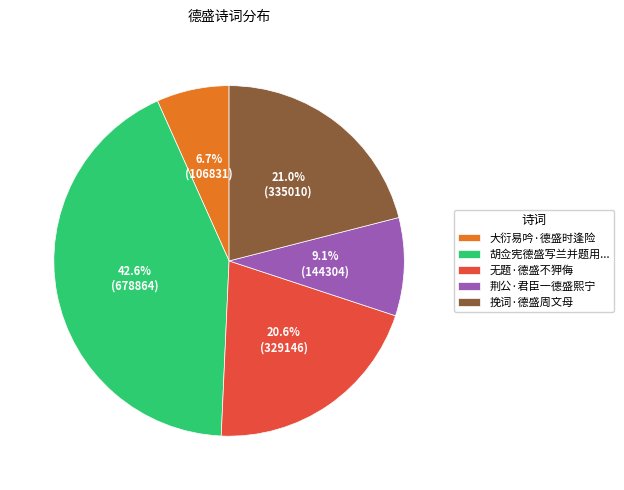

Is it true that 荆公·君臣一德盛熙宁 is 9% of the pie?

True